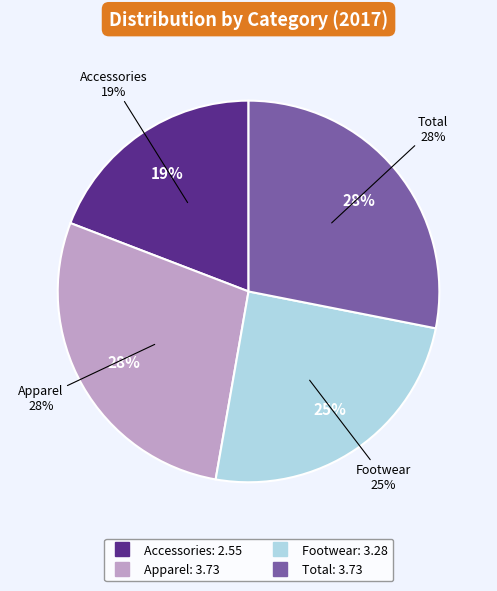

Count the number of slices in the pie.

4